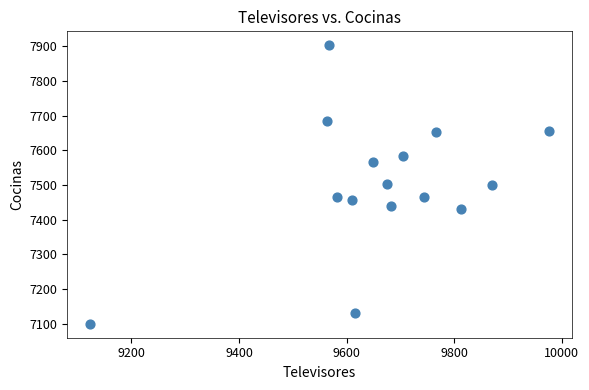

What is the range of Y values (max minus min)?

803.0